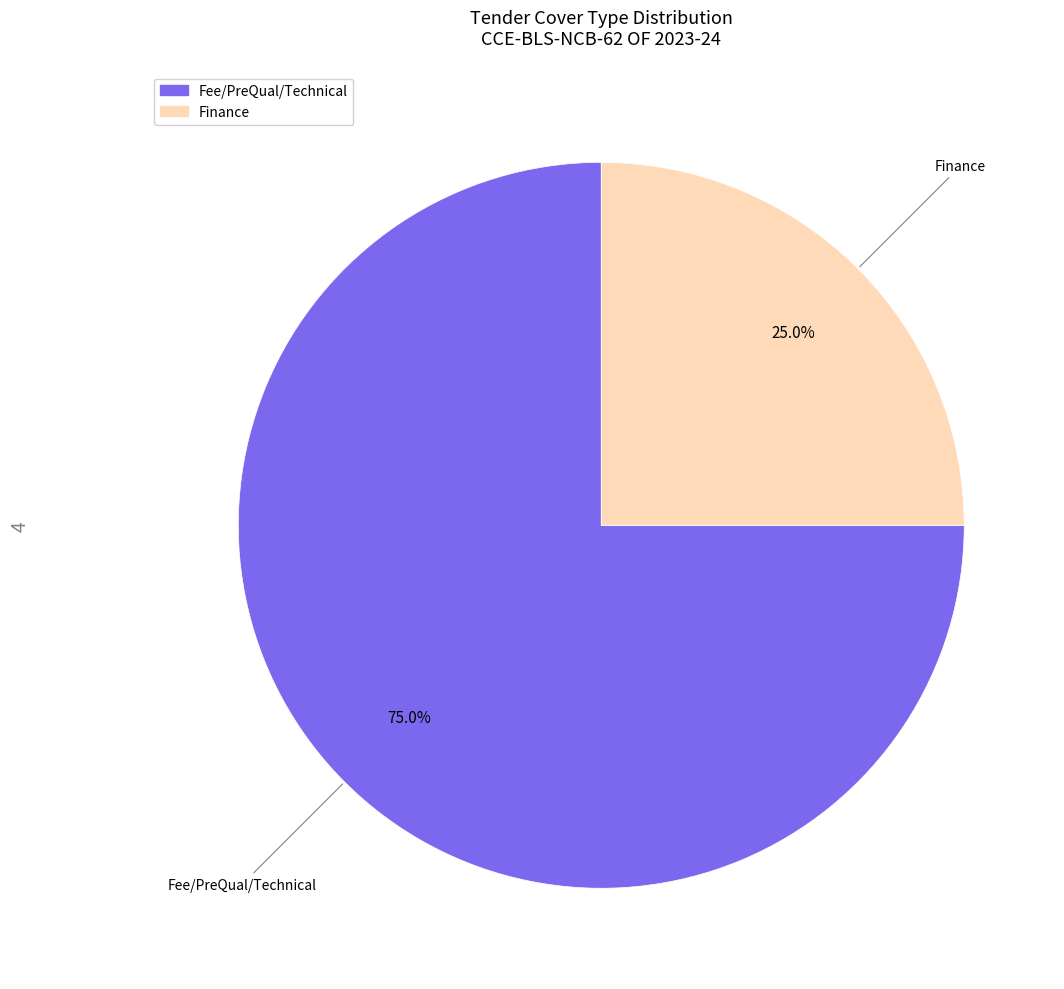

Count the number of slices in the pie.

2